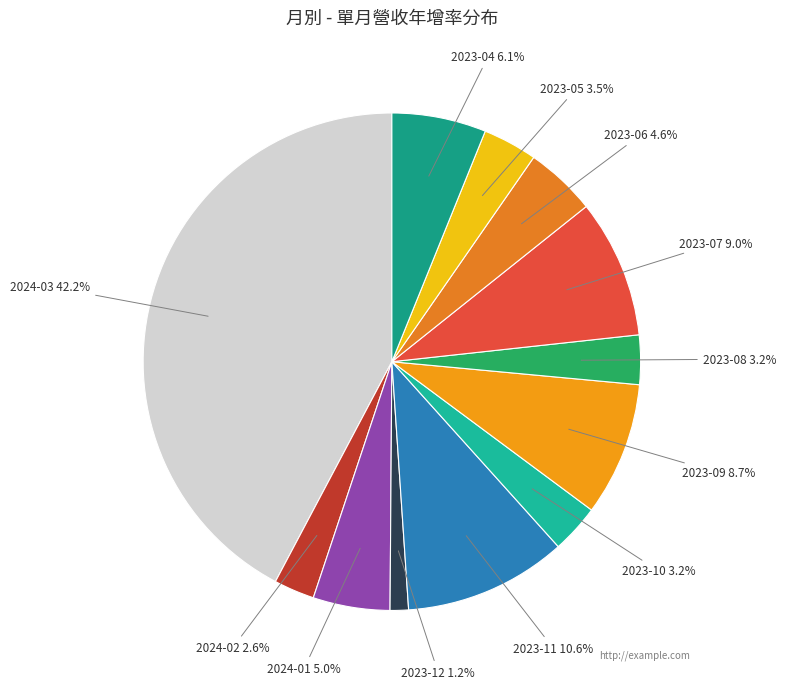

Approximately how many times larger is the value at 2023-07 compared to 2023-10?

2.8